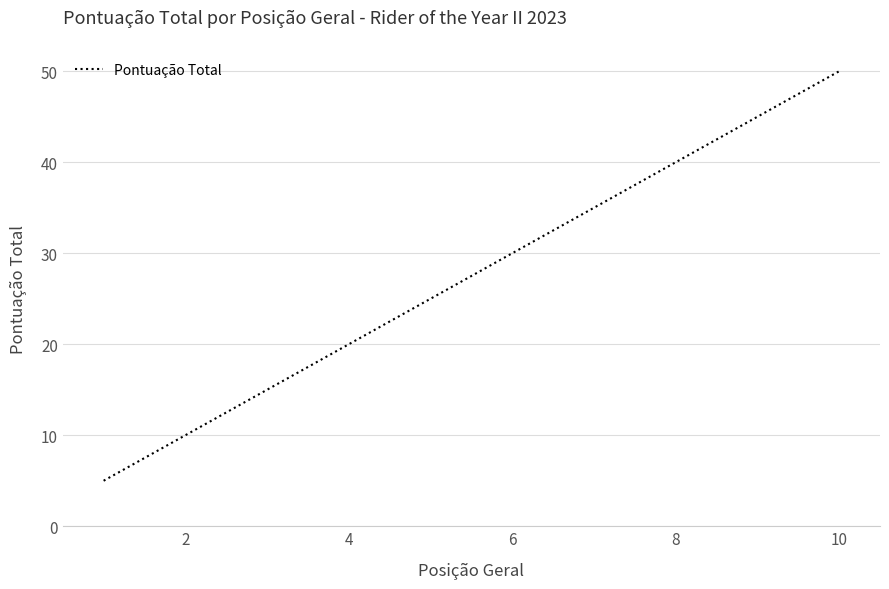

What is the greatest value displayed?

50